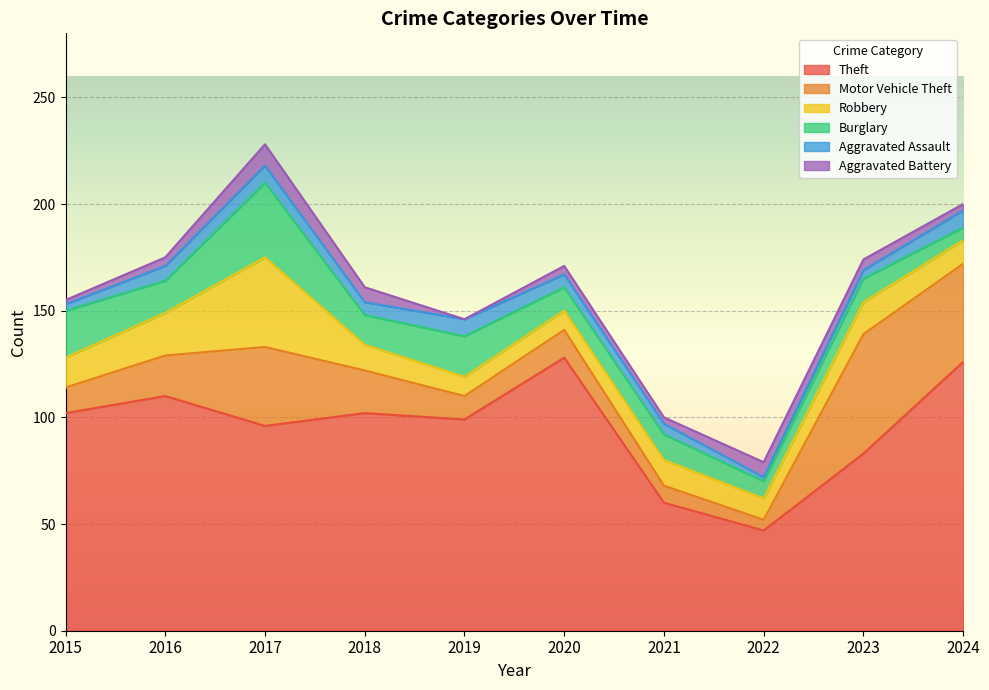

What is the difference between the maximum and second lowest values in the Motor Vehicle Theft series?

48